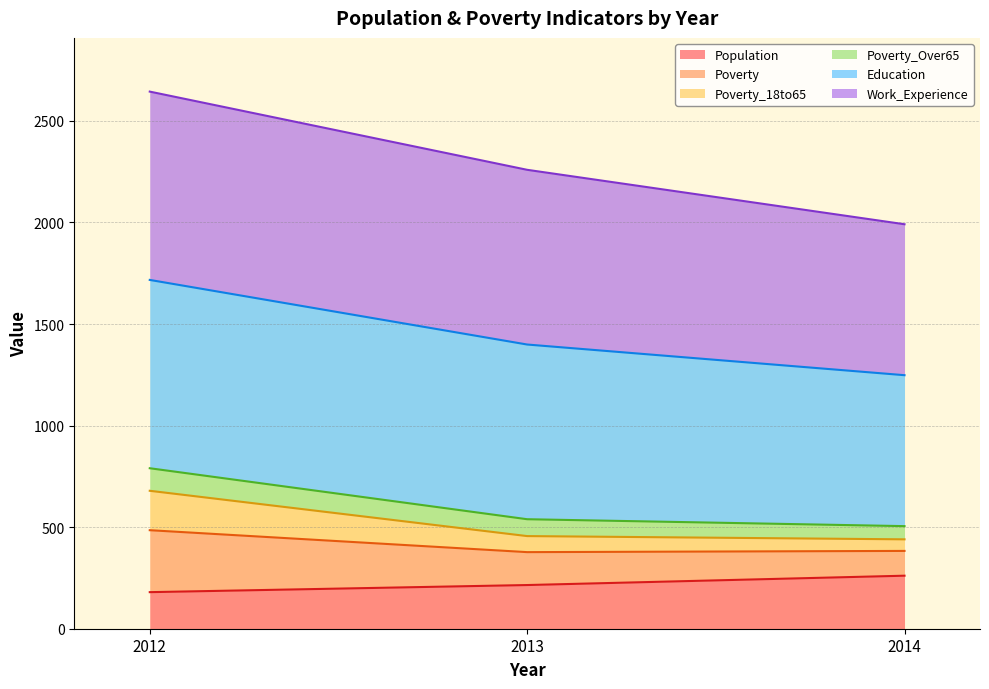

At which category is the sum across all series the highest?

2012